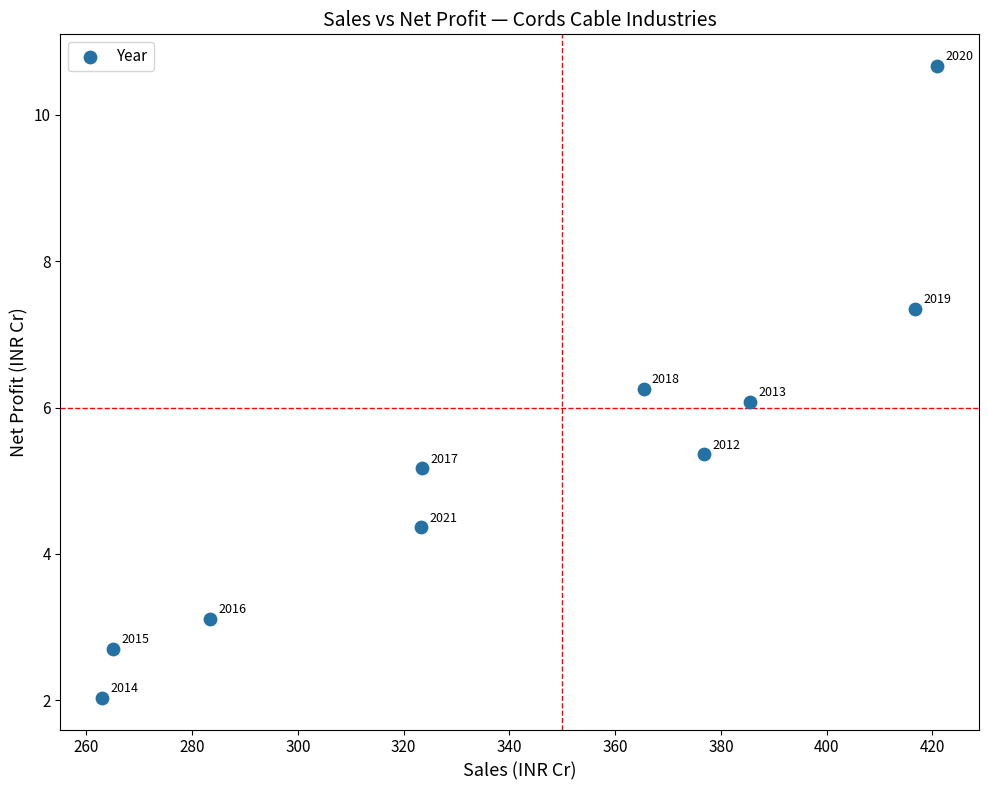

What is the range of X values (max minus min)?

157.9